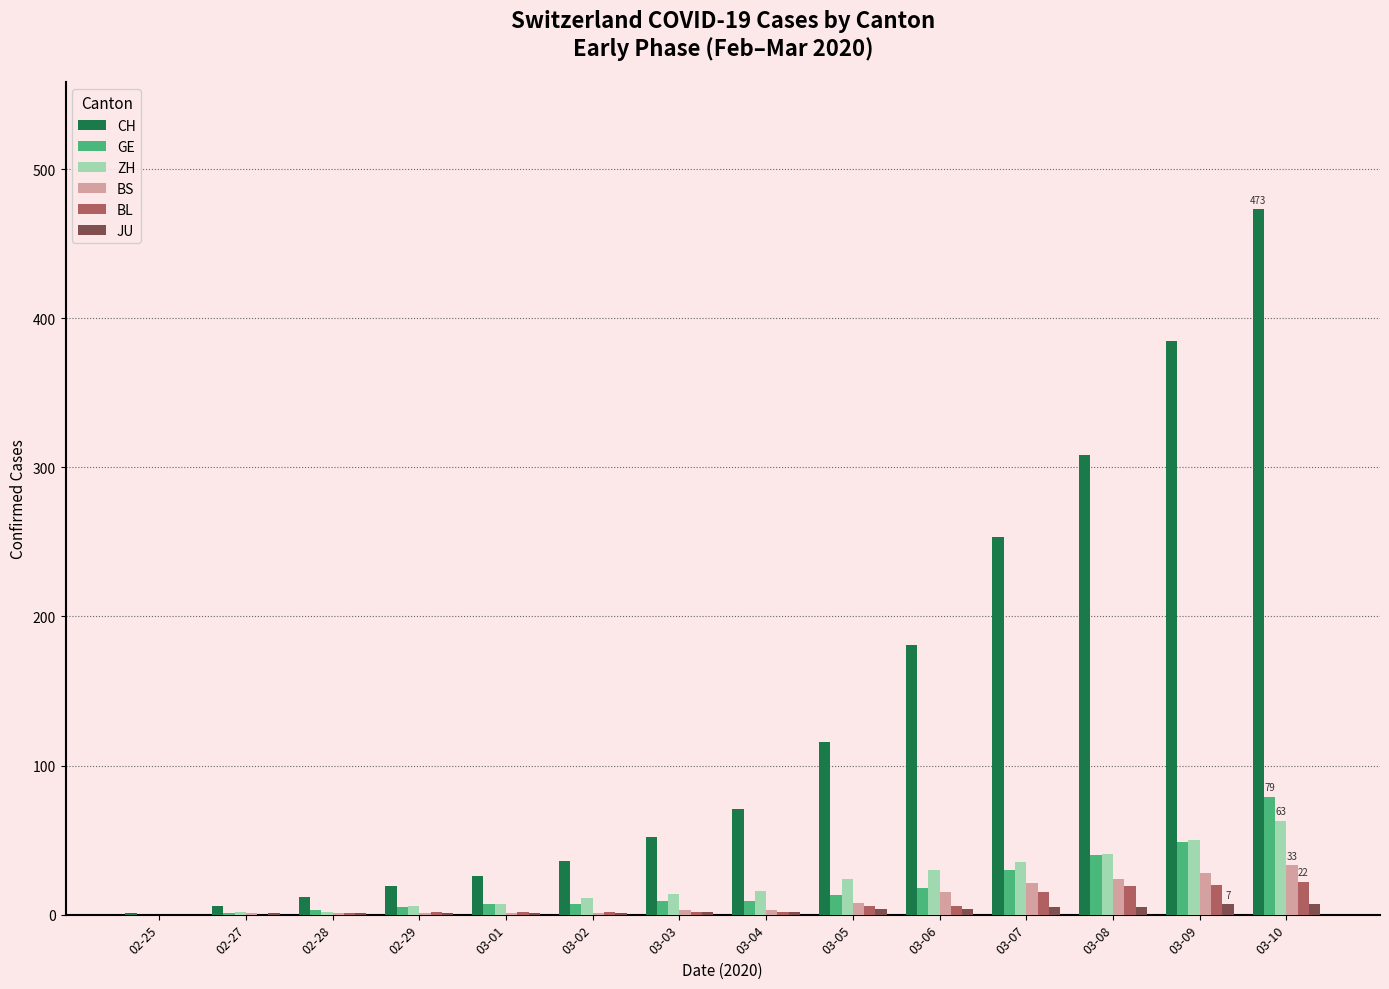

At which category is the sum across all series the highest?

03-10